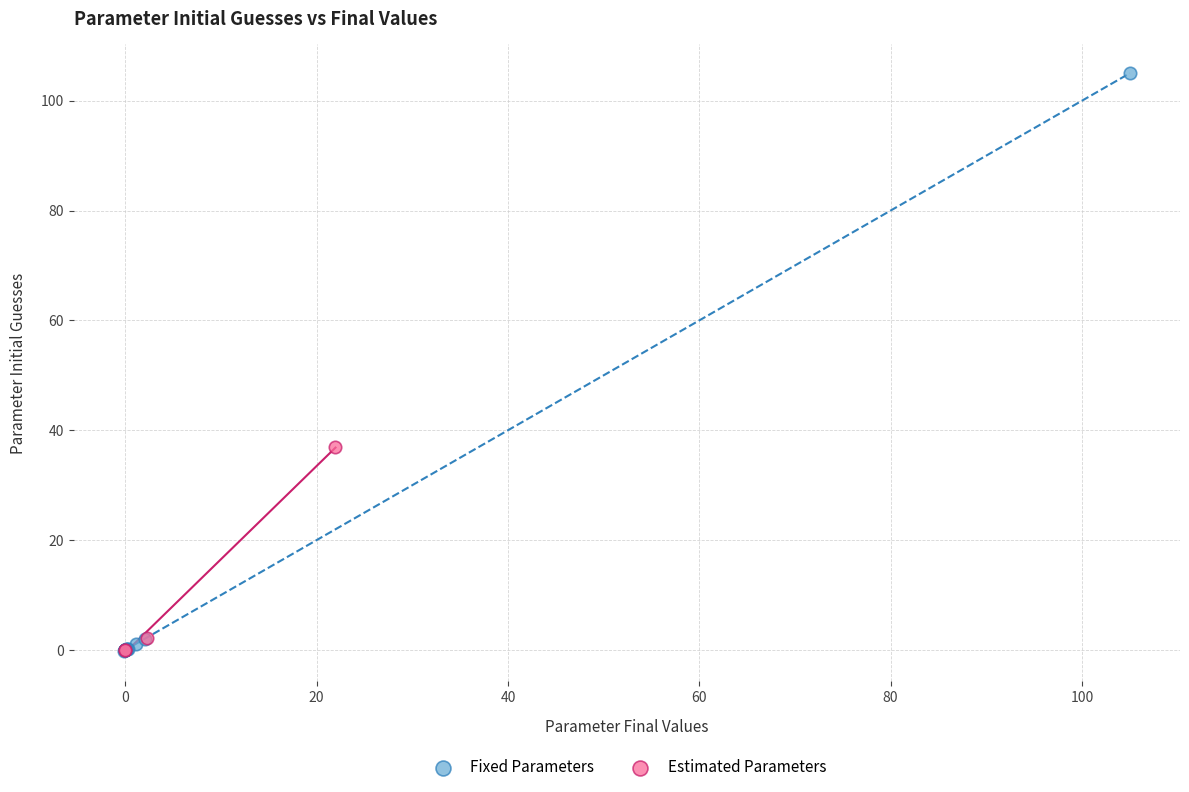

What are all the series names shown in the legend?

Fixed Parameters, Estimated Parameters